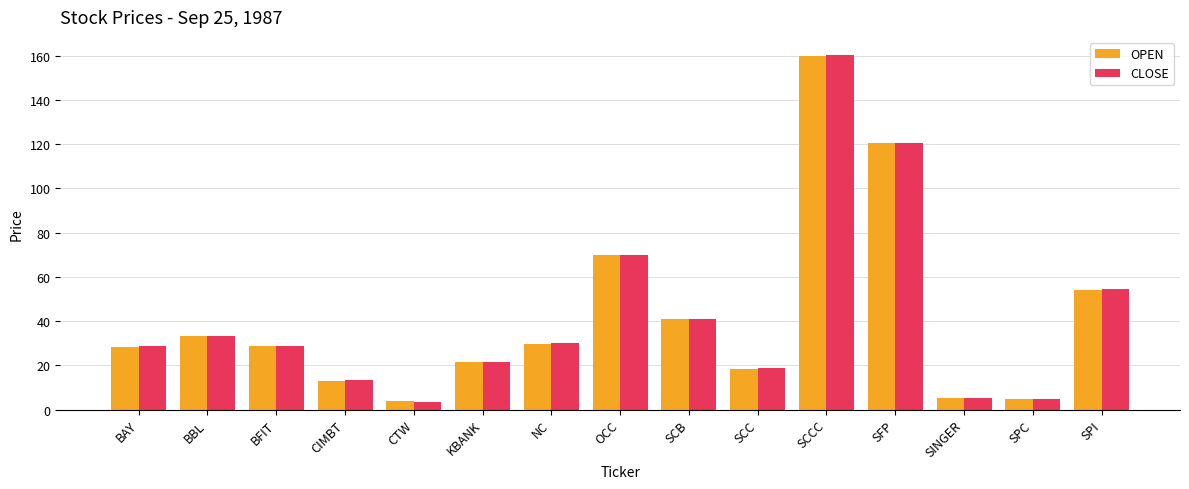

How many data points does each series have?

15